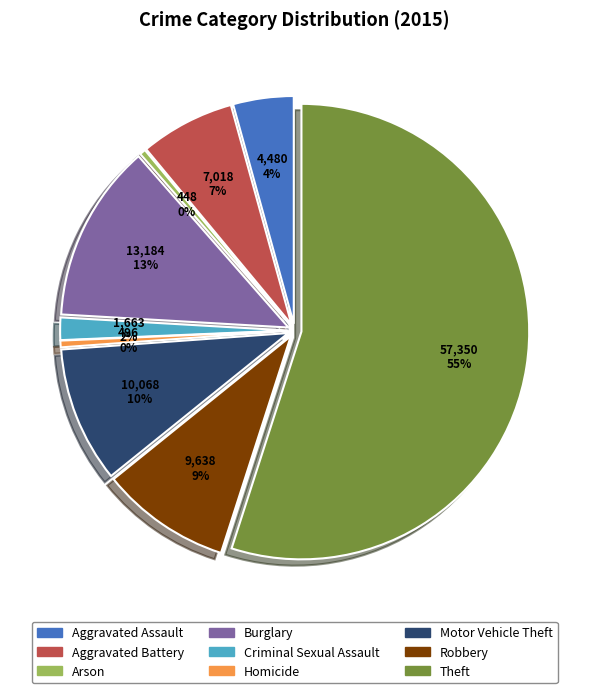

Does Robbery represent more than half of the total?

No